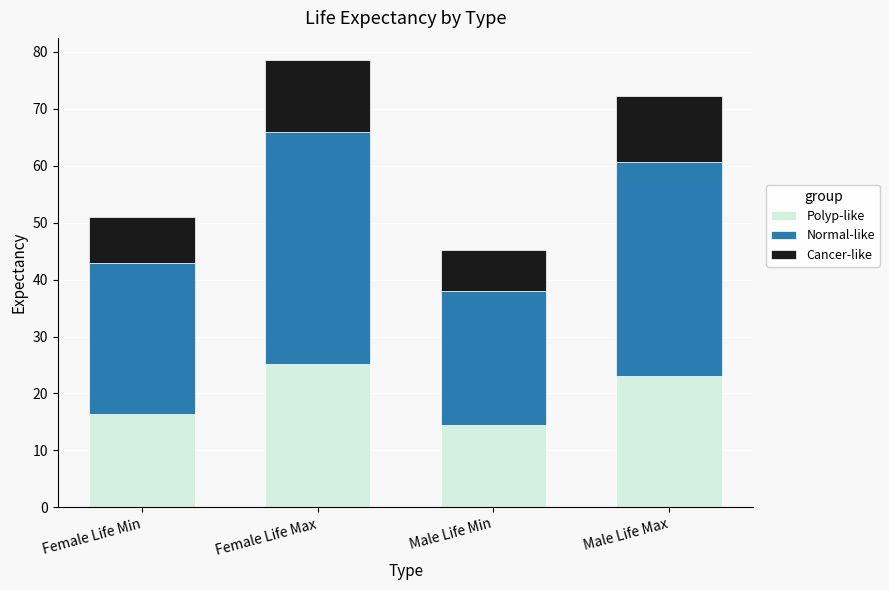

Where is Polyp-like nearest to the value 19?

Female Life Min